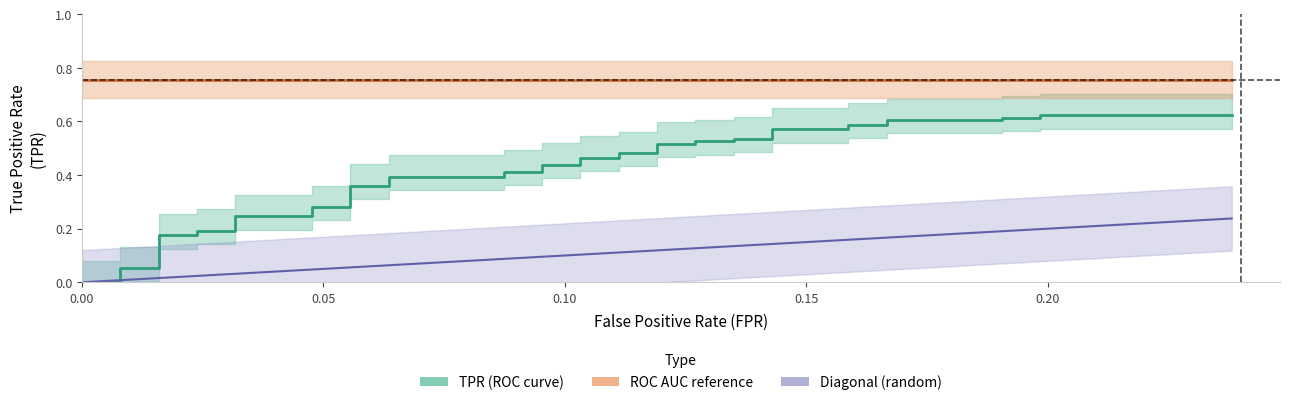

What is the label of the 1st point from the left?

fpr